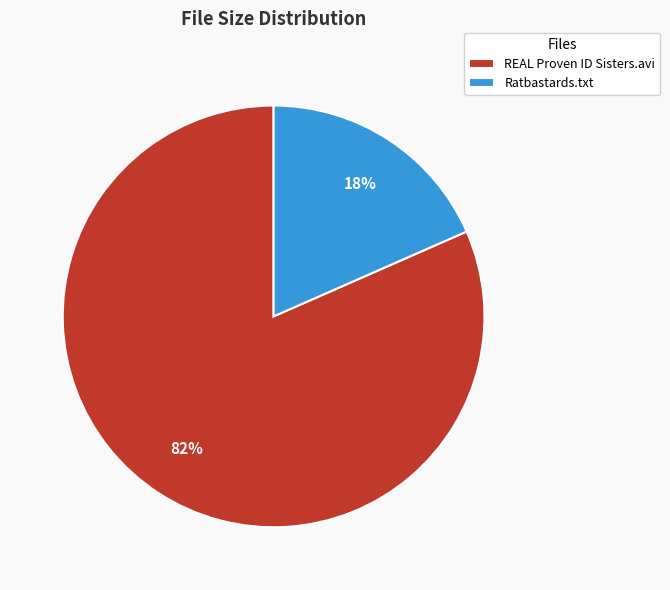

To the nearest percent, what portion does REAL Proven ID Sisters.avi represent?

82%